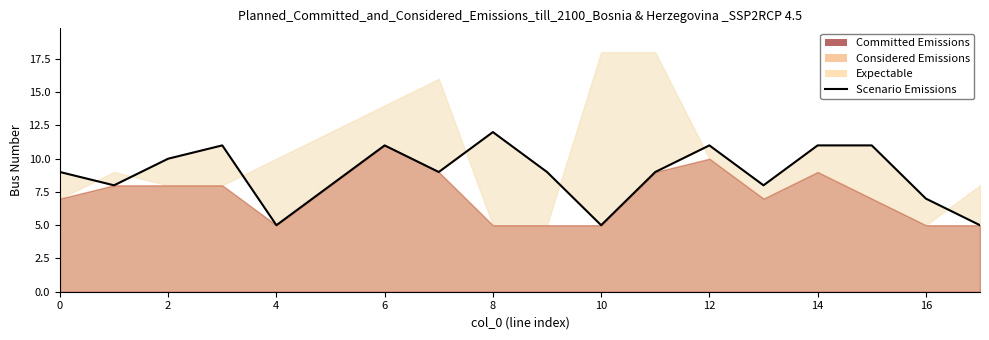

What is the average value?

9